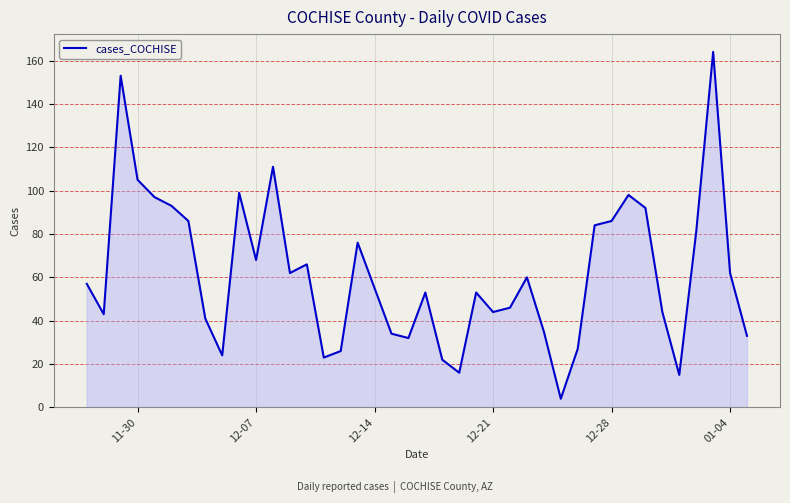

What is the smallest value displayed?

4